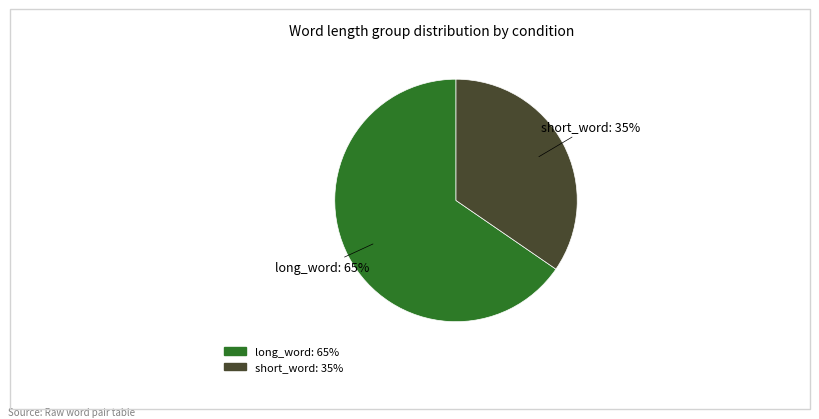

Is there any slice that represents more than half of the pie?

Yes